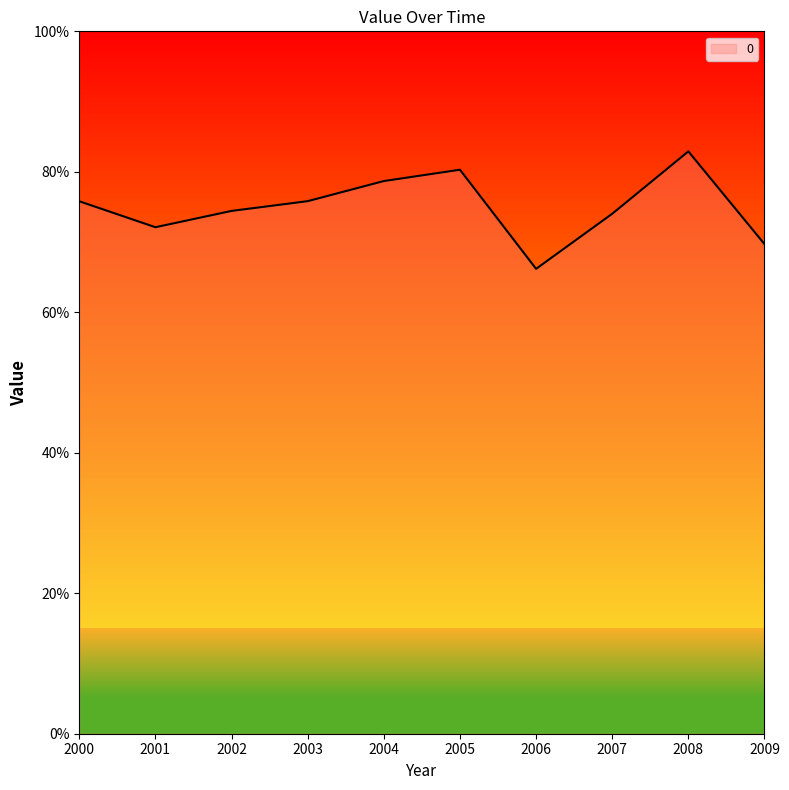

Rank the categories by value from highest to lowest.

2008, 2005, 2004, 2003, 2000, 2002, 2007, 2001, 2009, 2006